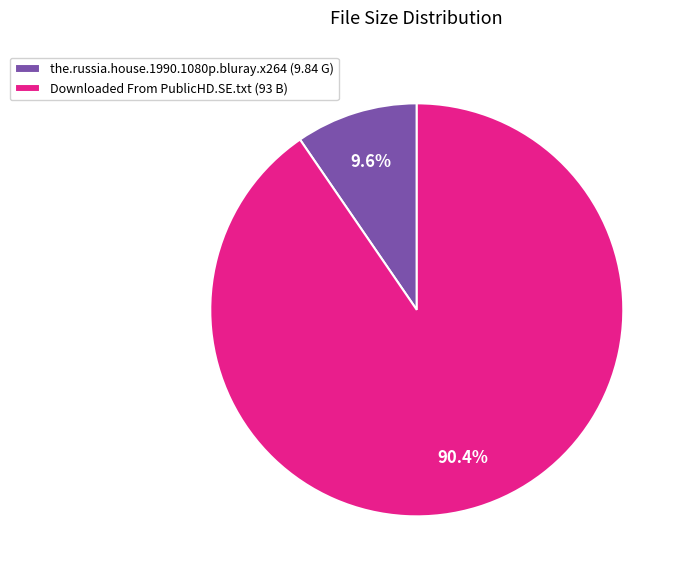

To the nearest percent, what is the combined percentage of the.russia.house.1990.1080p.bluray.x264 and Downloaded From PublicHD.SE.txt?

100%